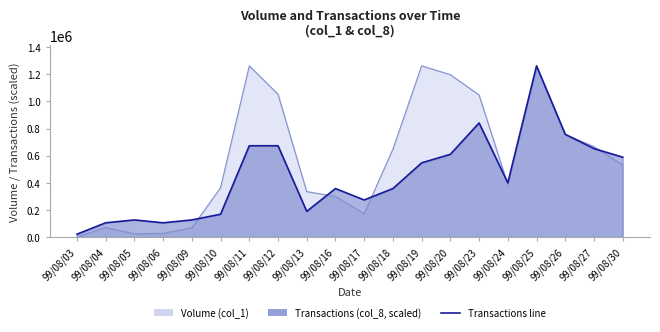

Reading right to left, transcribe all the data shown in this chart.

588933.3	652033.3	757200.0	1262000.0	399633.3	841333.3	609966.7	546866.7	357566.7	273433.3	357566.7	189300.0	673066.7	673066.7	168266.7	126200.0	105166.7	126200.0	105166.7	21033.3